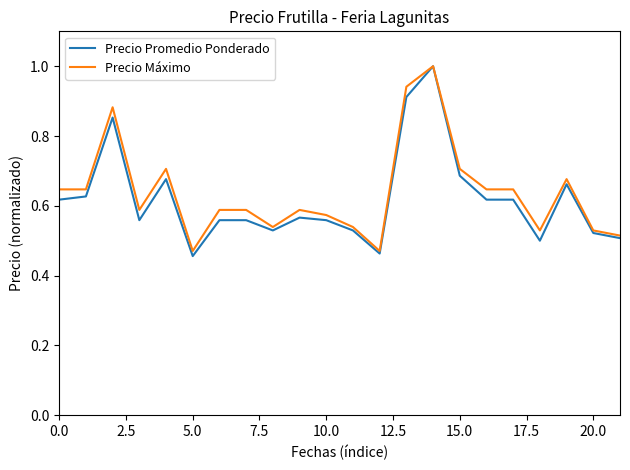

Which series has the largest range (max minus min)?

Precio Promedio Ponderado